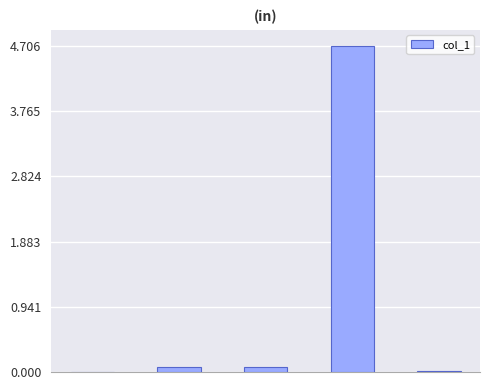

How many categories are shown in the chart?

5